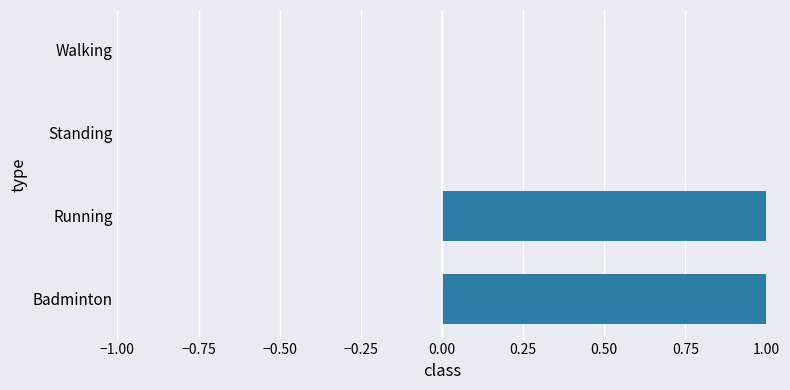

The chart shows a value of 2 at Badminton. True or false?

False